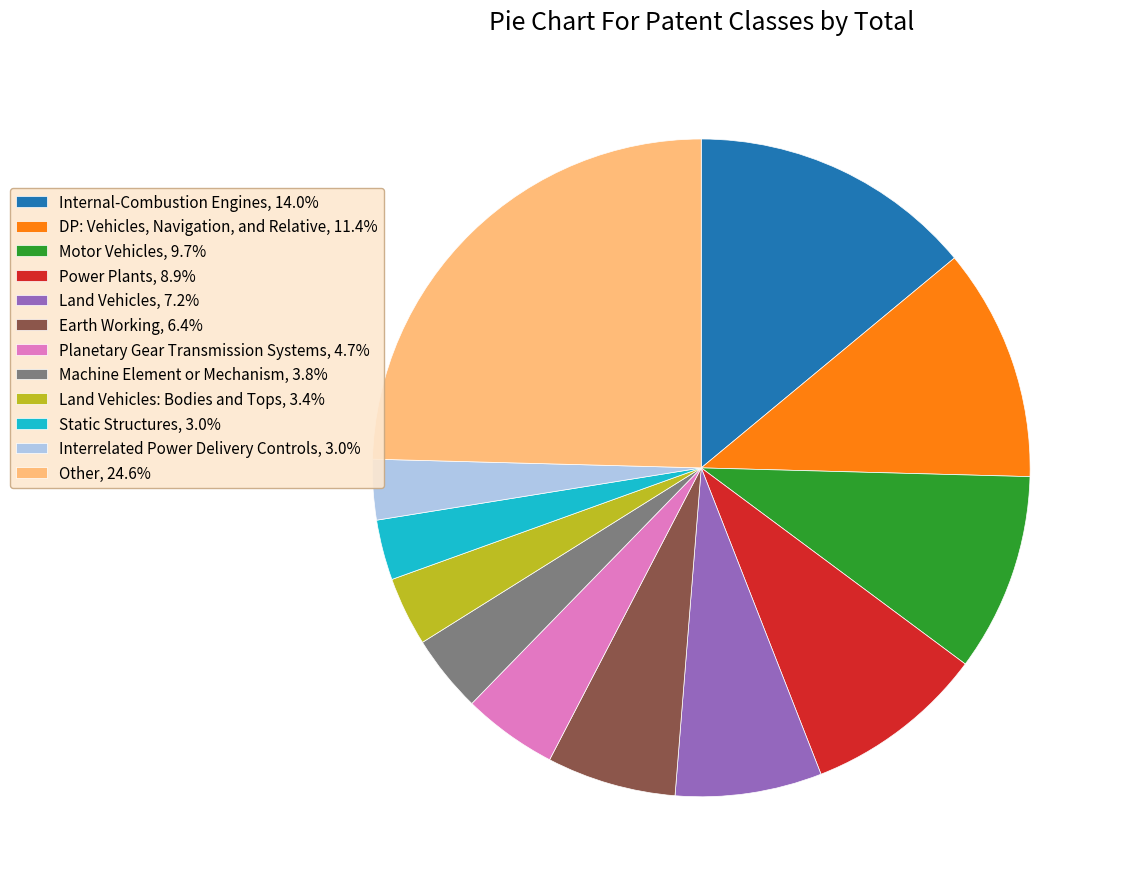

Count the number of slices in the pie.

12